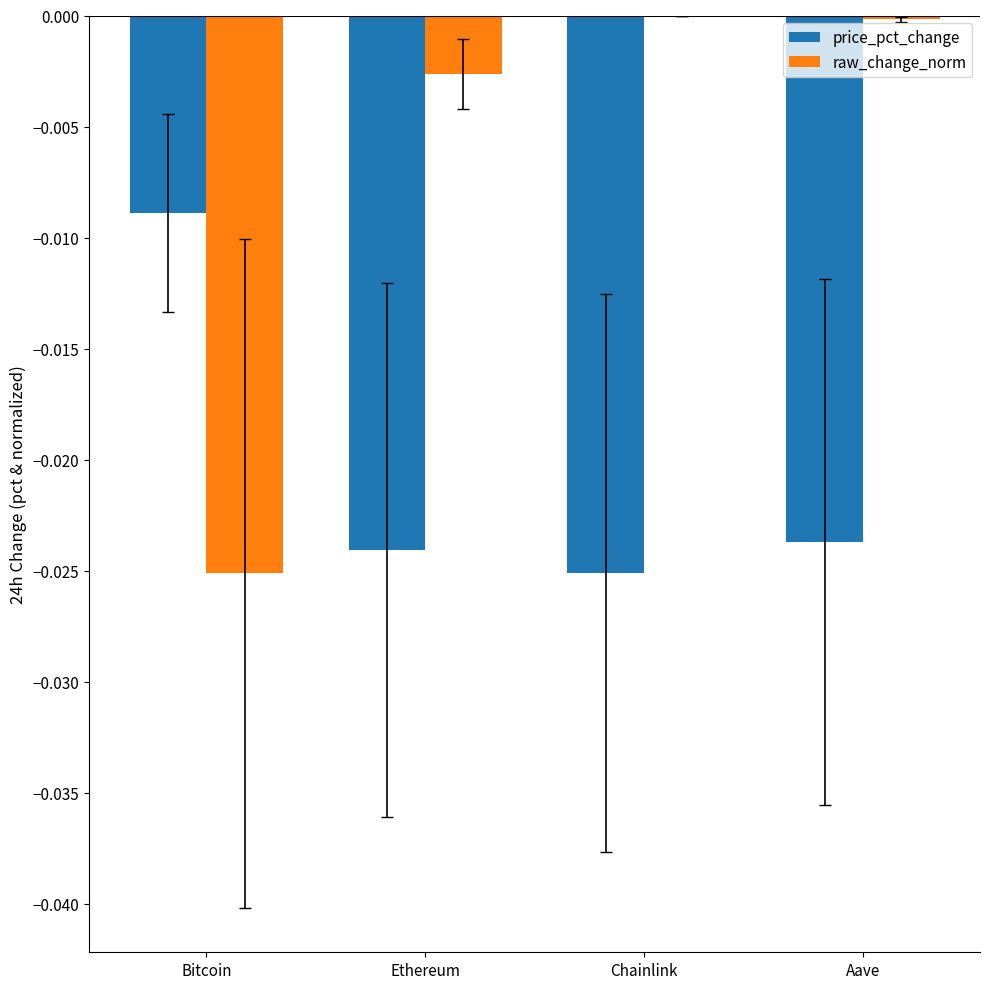

Are the bars grouped side by side (vs. stacked)?

Yes